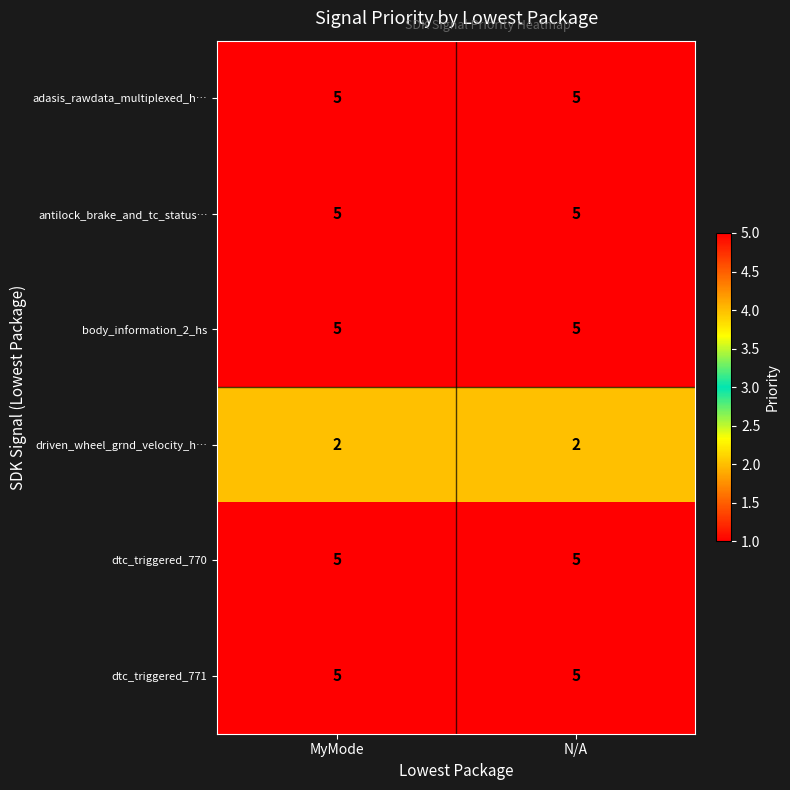

What is the total value across all series at MyMode?

27